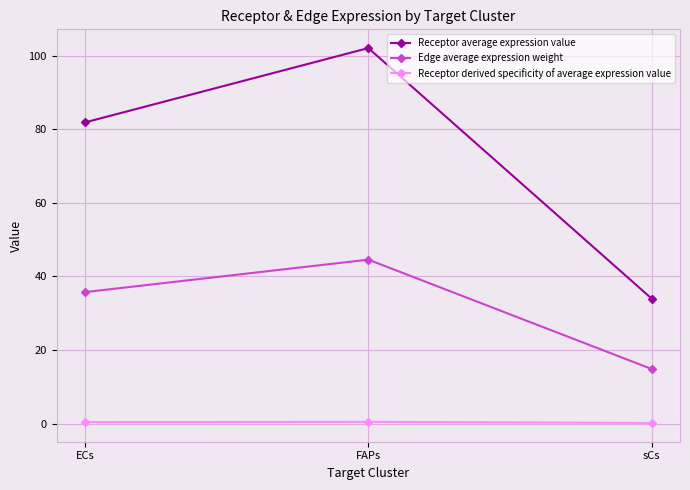

What is the value of the Edge average expression weight point at the 1st from the left?

35.8